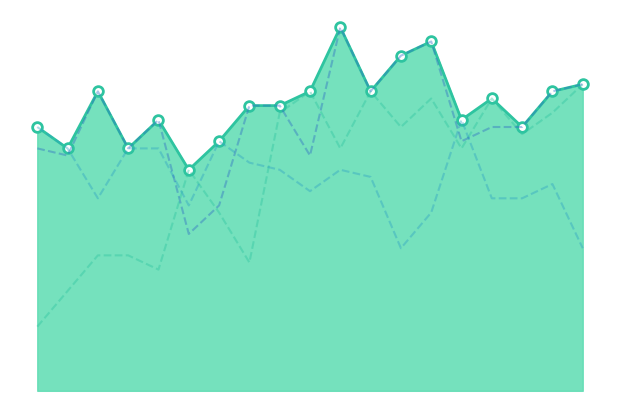

Reading right to left, transcribe all the data shown in this chart.

col_1: 43	39	36	41	34	41	37	42	34	42	39	18	25	31	17	19	19	14	9
col_2: 20	29	27	27	38	25	20	30	31	28	31	32	35	26	34	34	27	34	37
col_3: 43	42	37	37	35	49	47	42	51	33	40	40	26	22	38	34	42	33	34